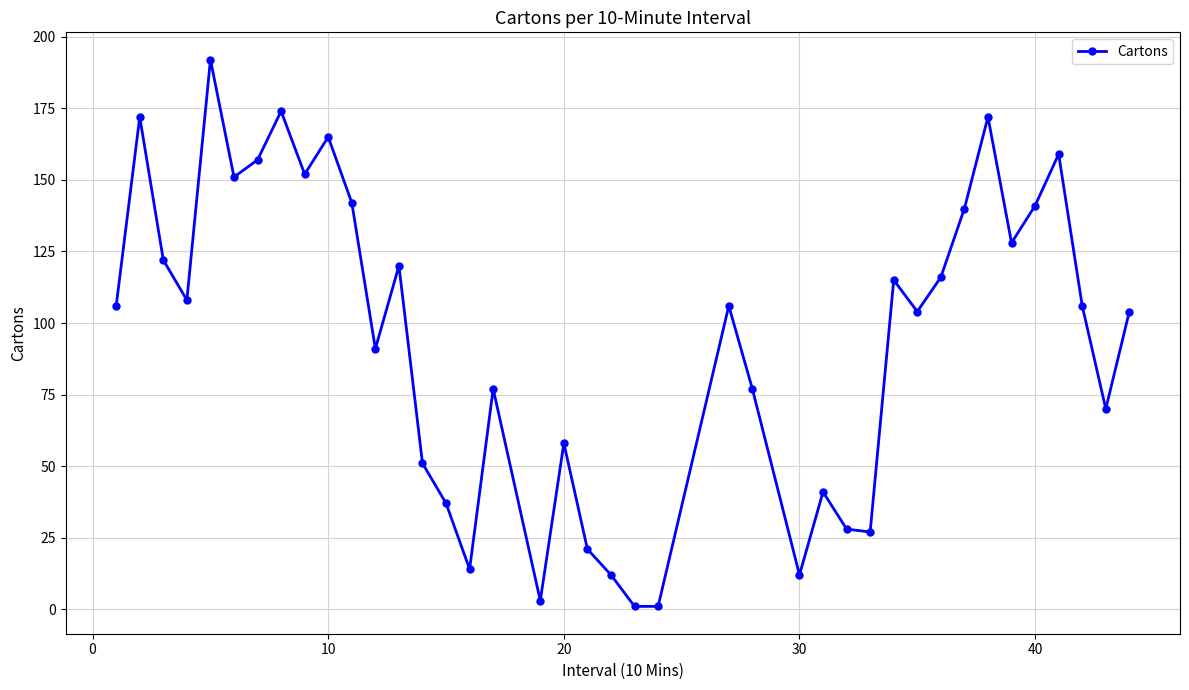

What is the maximum value shown in the chart?

192